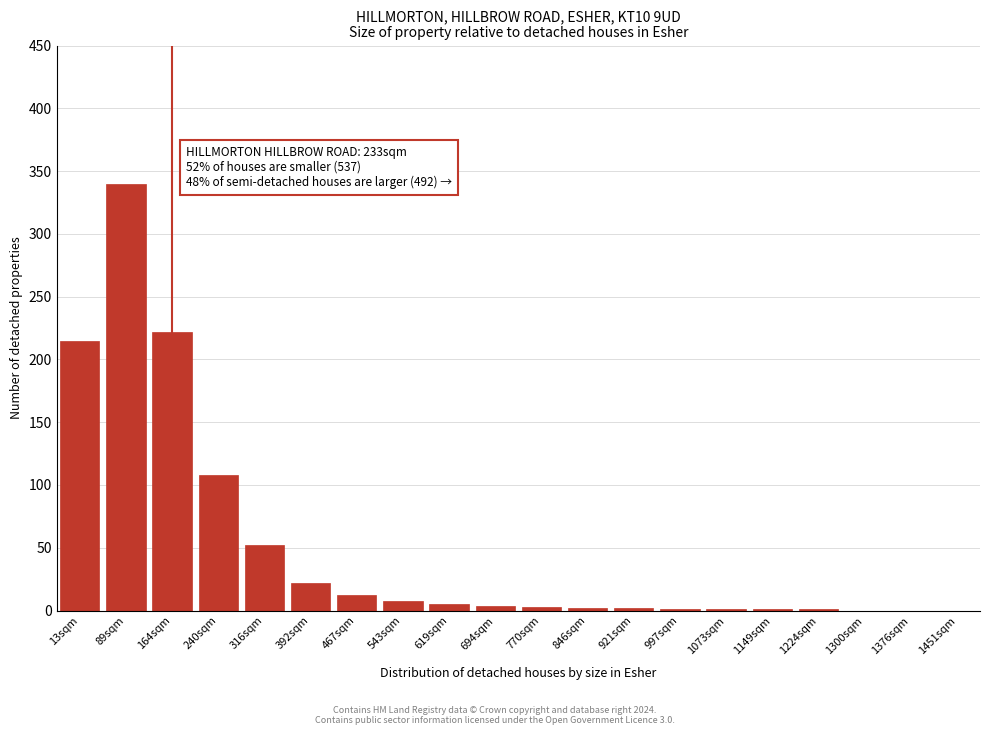

What value does the data have at 467sqm?

12